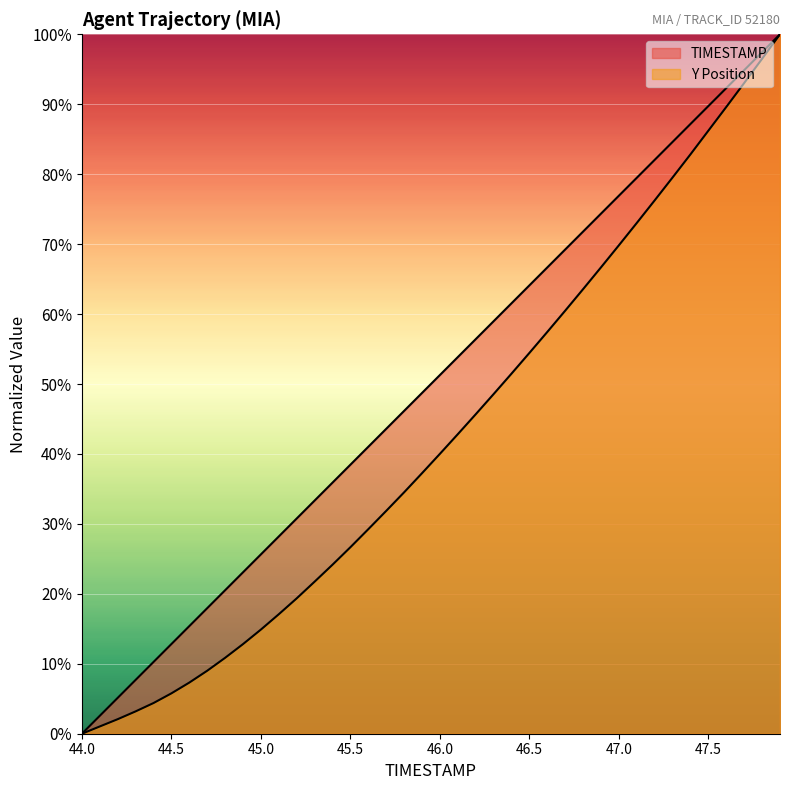

True or false: TIMESTAMP and Y cross at least once.

False